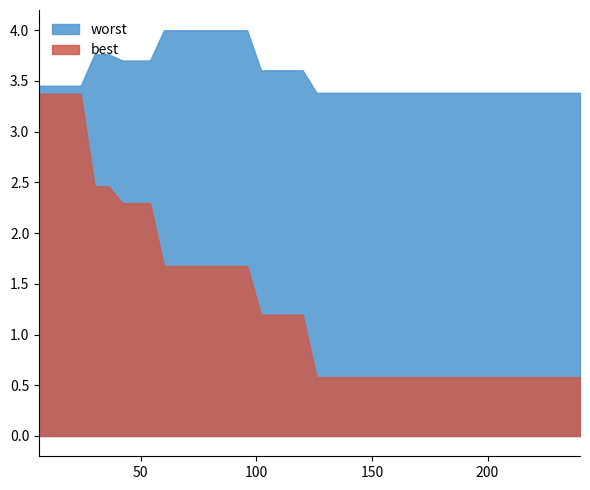

Which category has the highest value across all series?

60